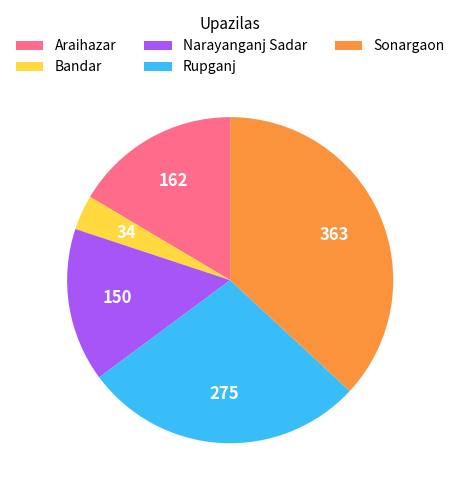

What is the smallest slice in the pie chart?

Bandar